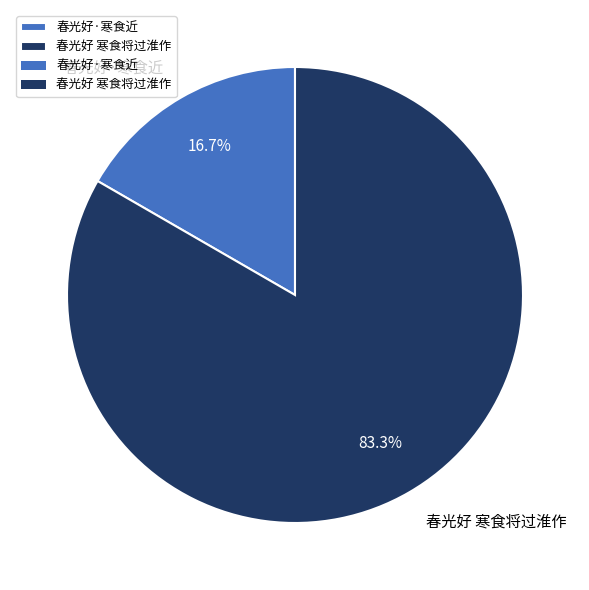

Count the number of slices in the pie.

2